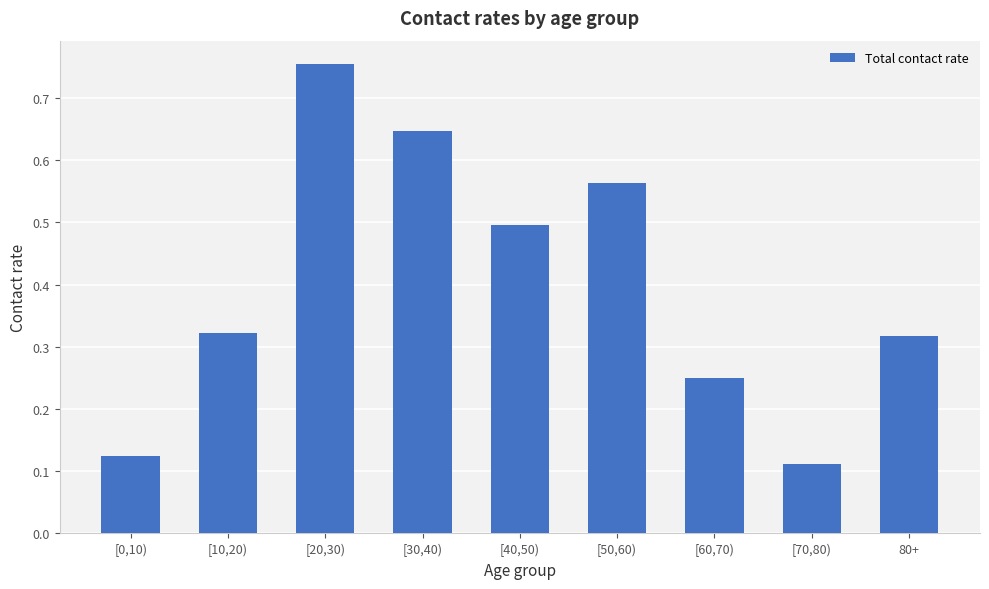

Which category has the highest value across all series?

[20,30)